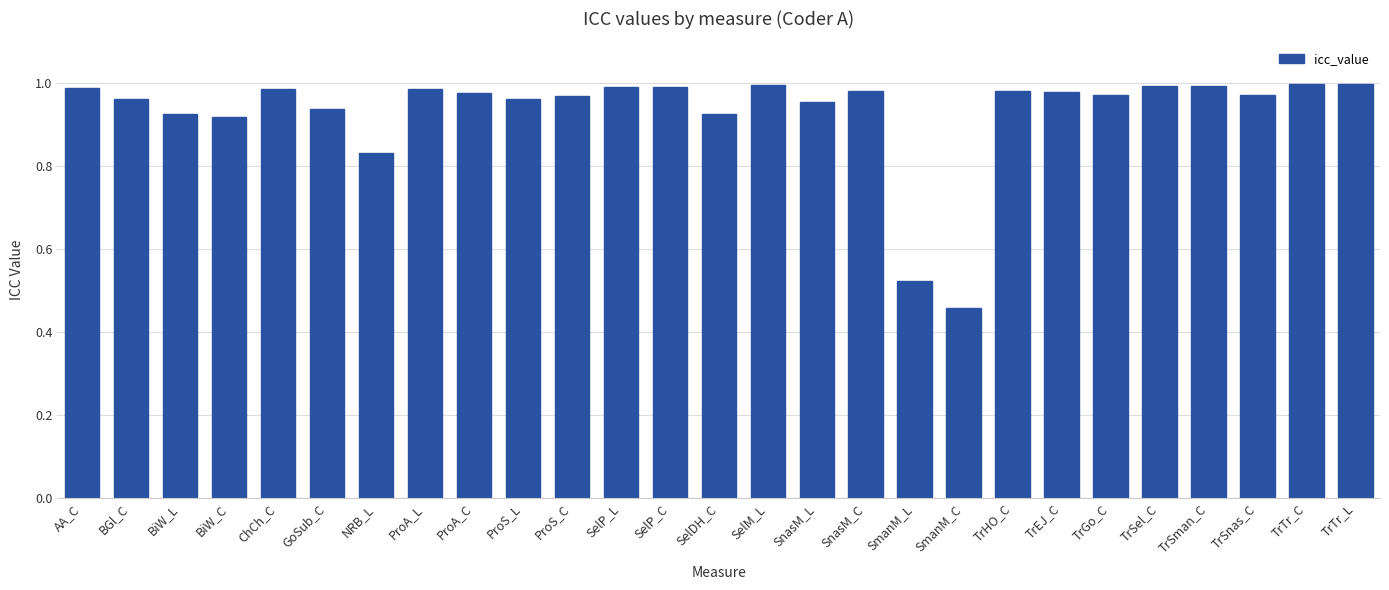

Between ProA_C and SmanM_C, which is larger?

ProA_C